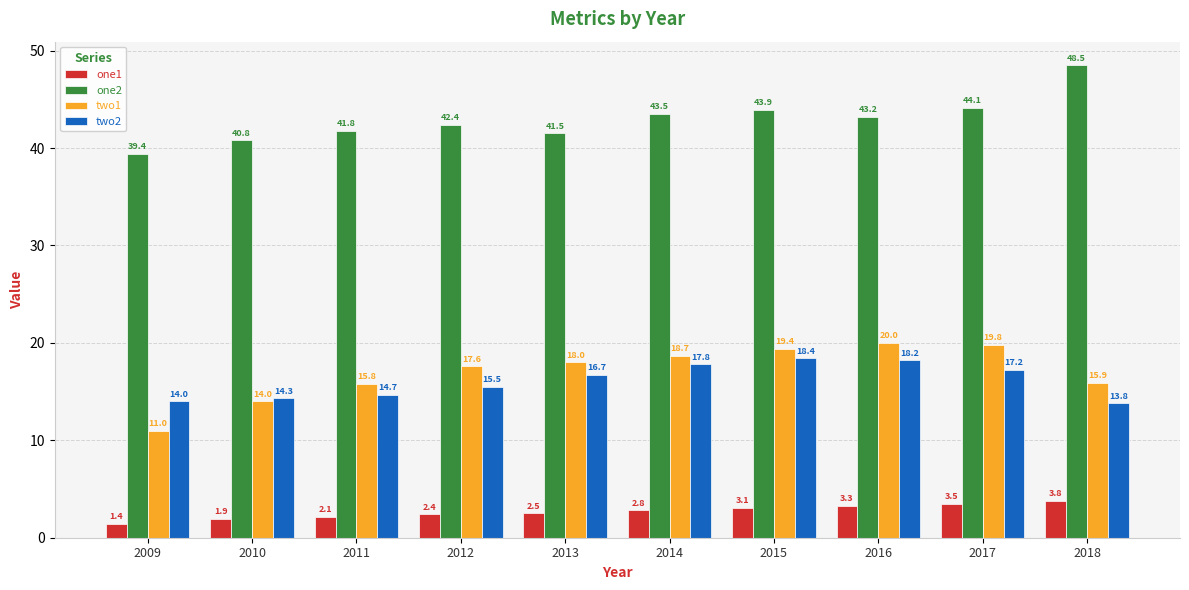

What is the total value across all series at 2013?

78.7